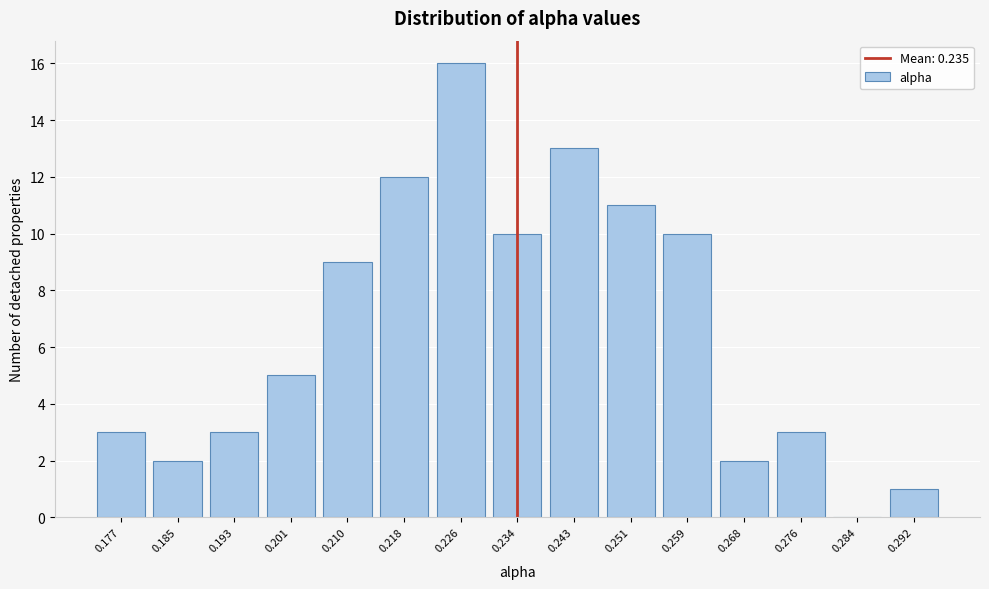

Reading right to left, what are all the values shown in this chart?

0.292=1	0.284=0	0.276=3	0.268=2	0.259=10	0.251=11	0.243=13	0.234=10	0.226=16	0.218=12	0.210=9	0.201=5	0.193=3	0.185=2	0.177=3